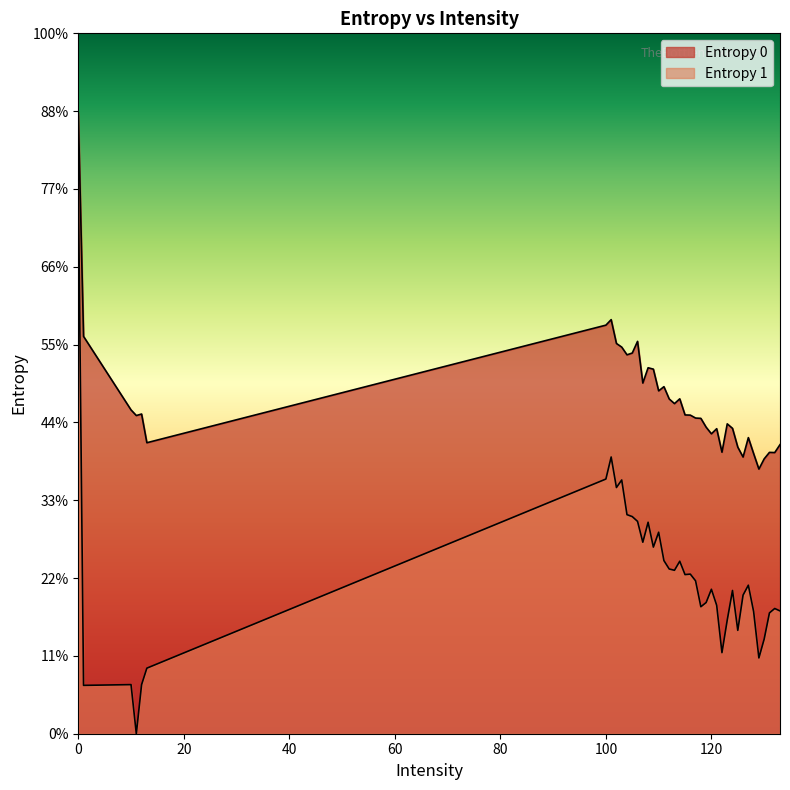

What is the label of the 18th point from the left?

113